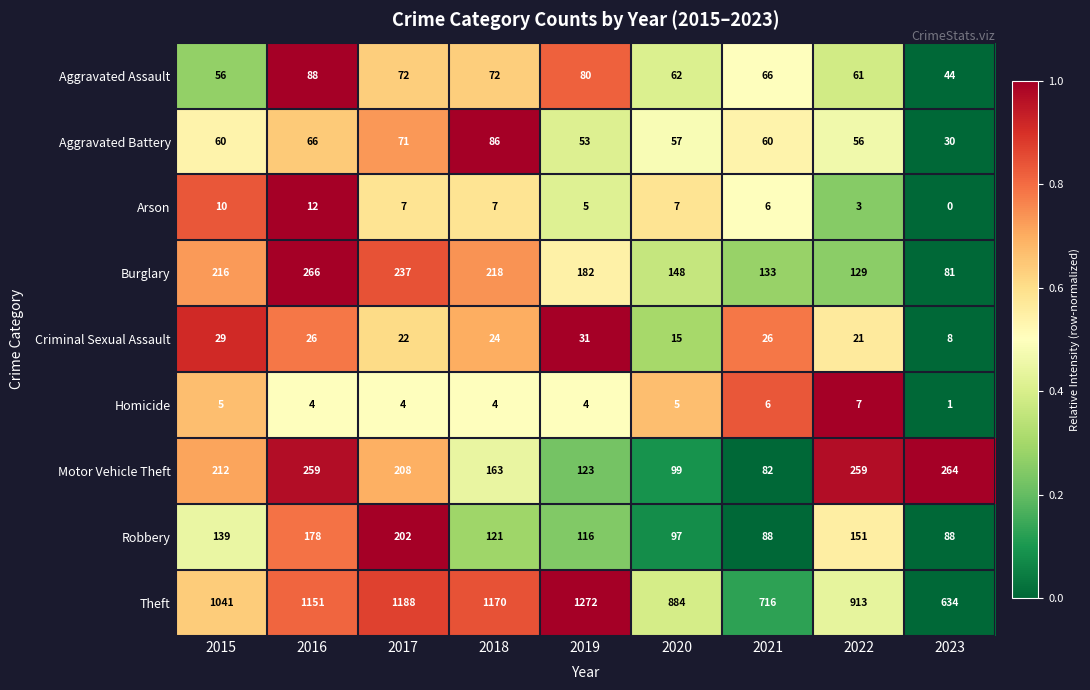

The Arson series shows -7 at 2023. True or false?

False